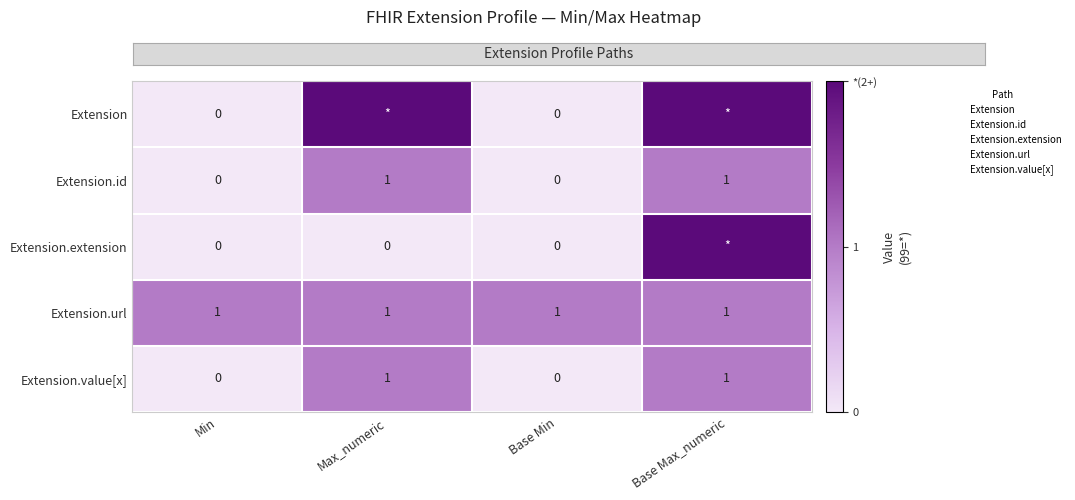

Is it true that Extension.id equals 0 at Min?

True